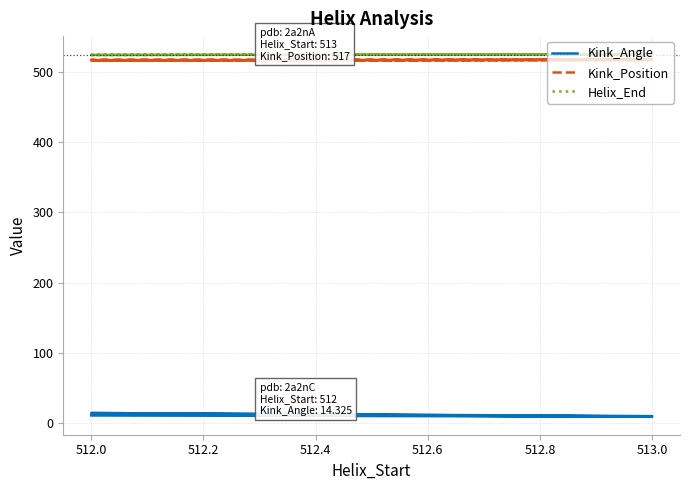

What is the spread (max minus min) of values at 512.0?

513.2